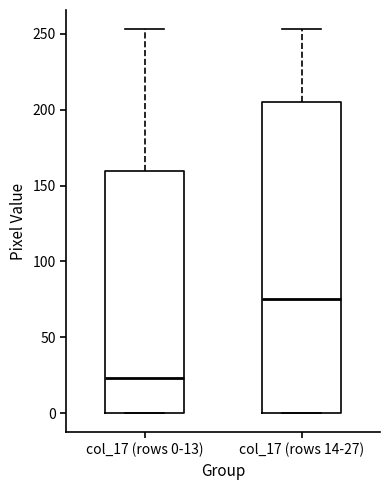

Which box is the tallest, from its lower edge to its upper edge?

col_17 (rows 14-27)